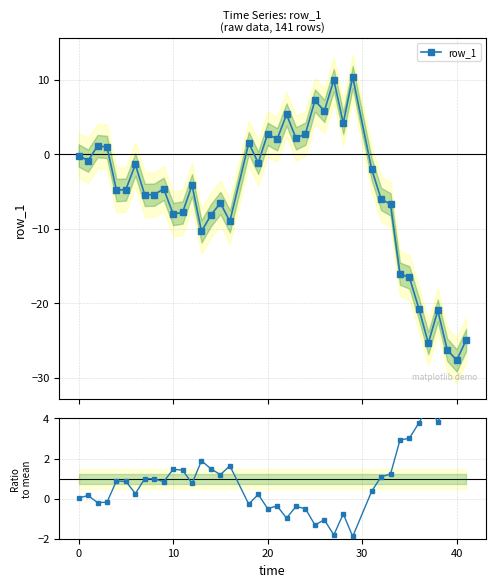

At which label is row_1 closest to -8?

10